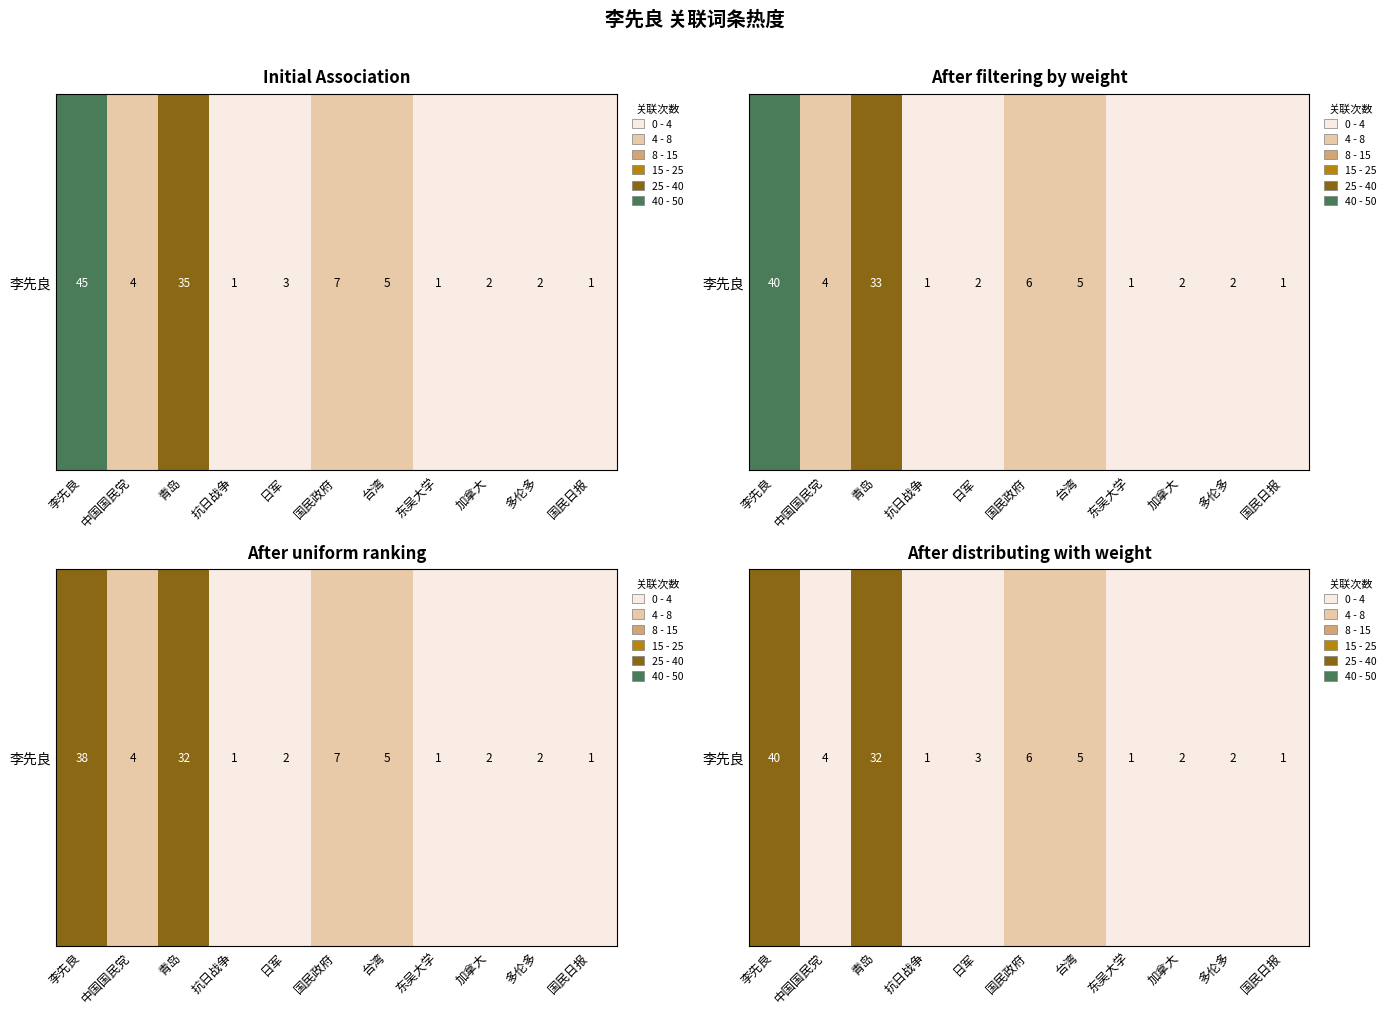

Is it true that the value at 加拿大 is 0.4?

False